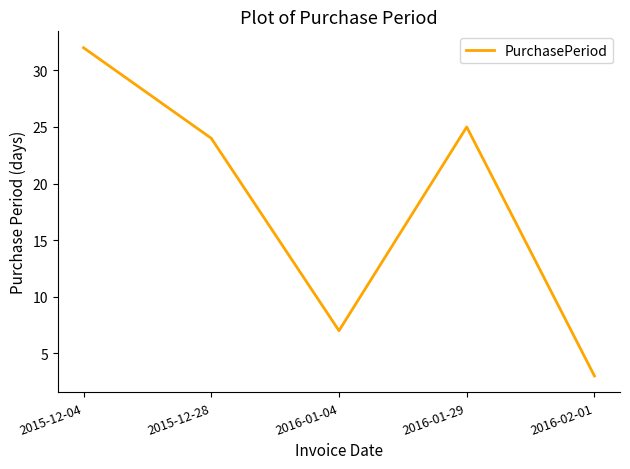

Which category has the lowest value across all series?

2016-02-01